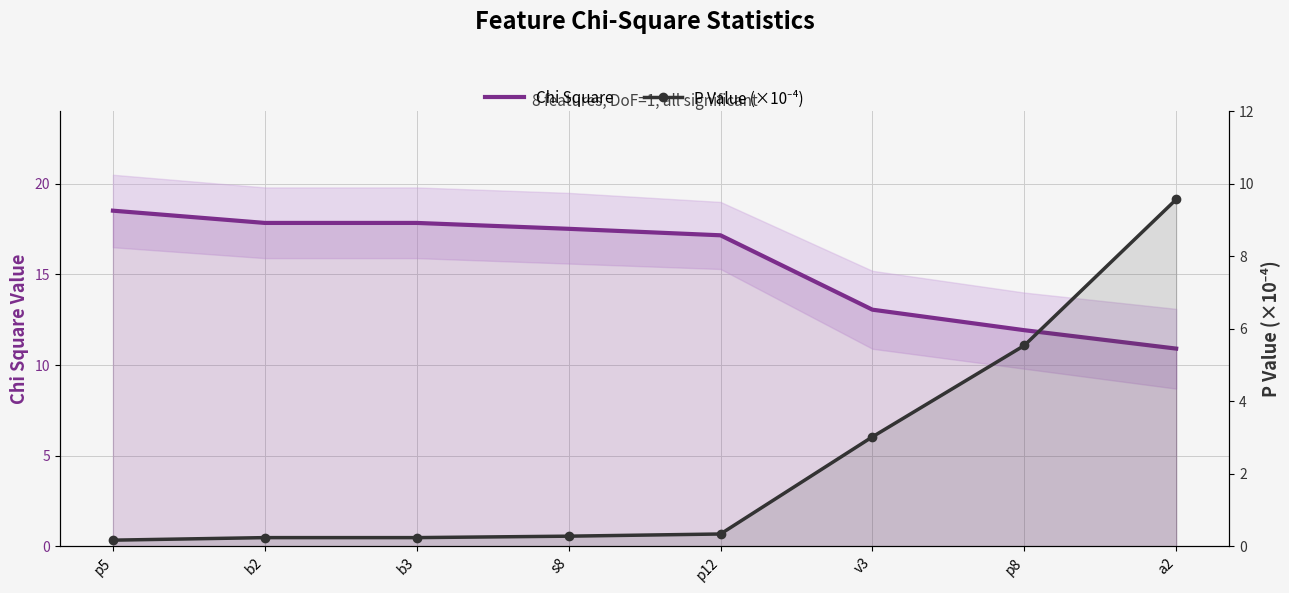

Is the value of Chi Square at p12 greater than the value of P Value (×10⁻⁴) at s8?

Yes